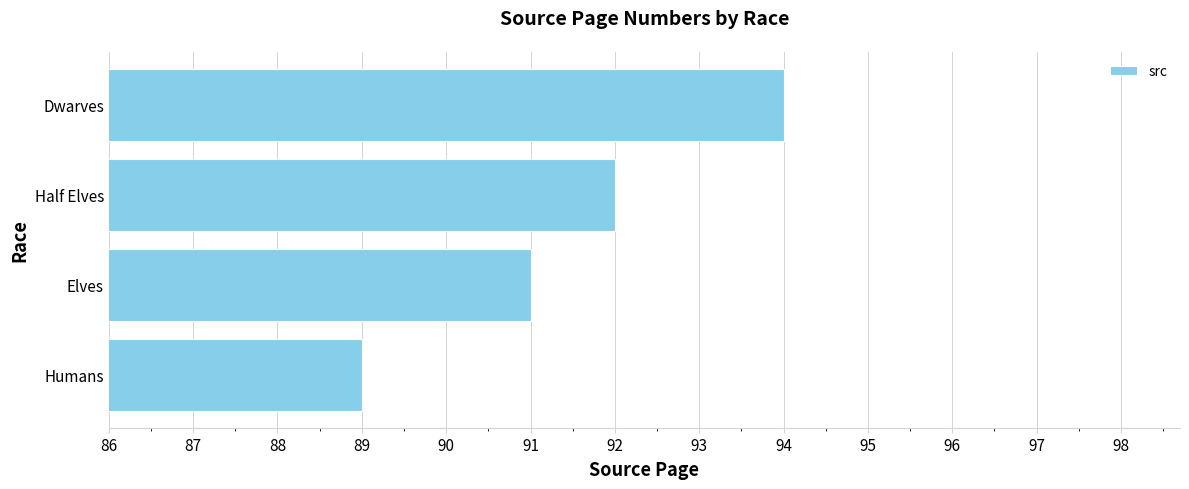

What value does the data have at Elves?

91